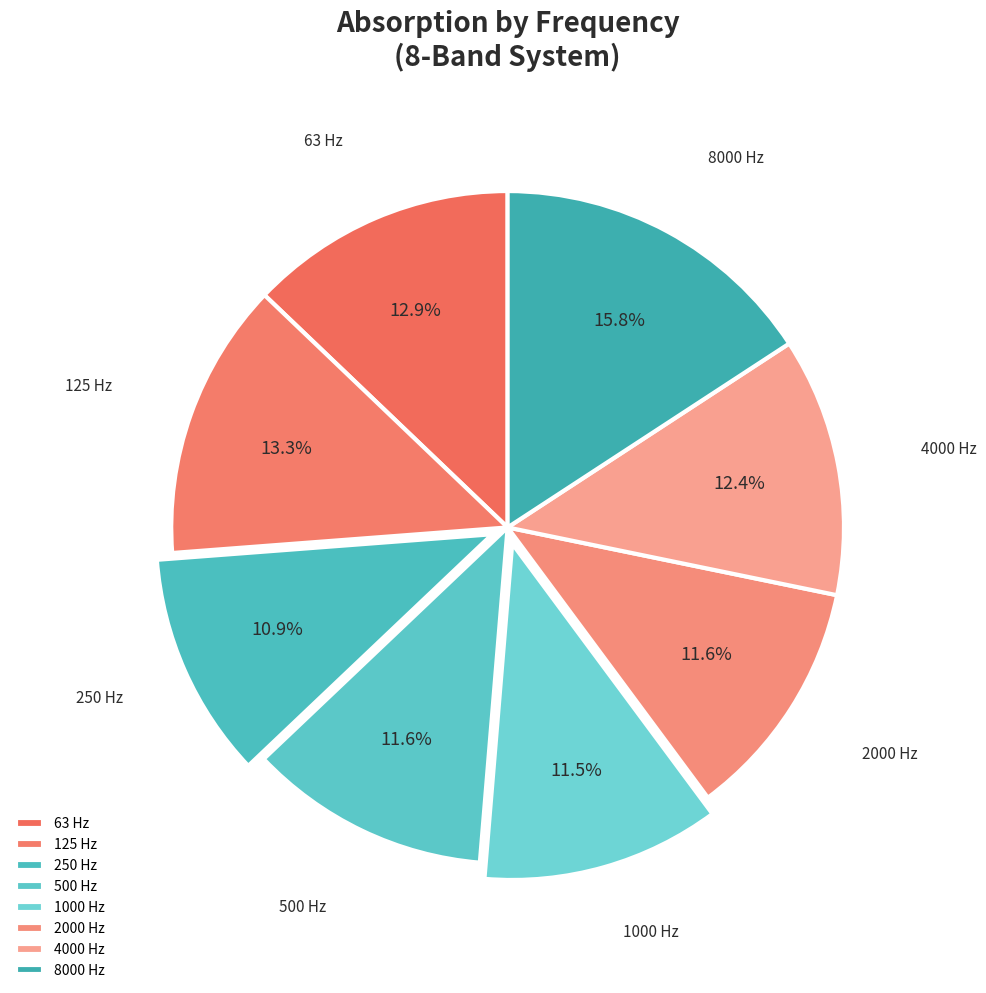

Is it true that 8000 is 16% of the pie?

True